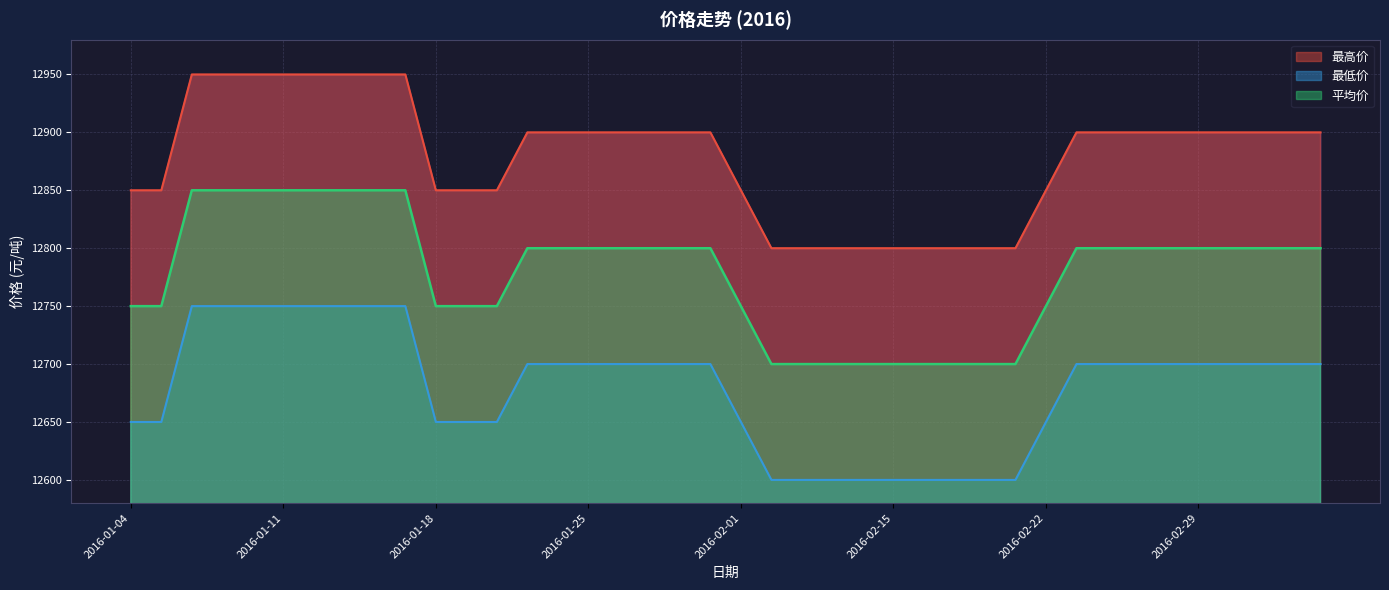

True or false: 最低价 has more than 1 interior local peaks.

False